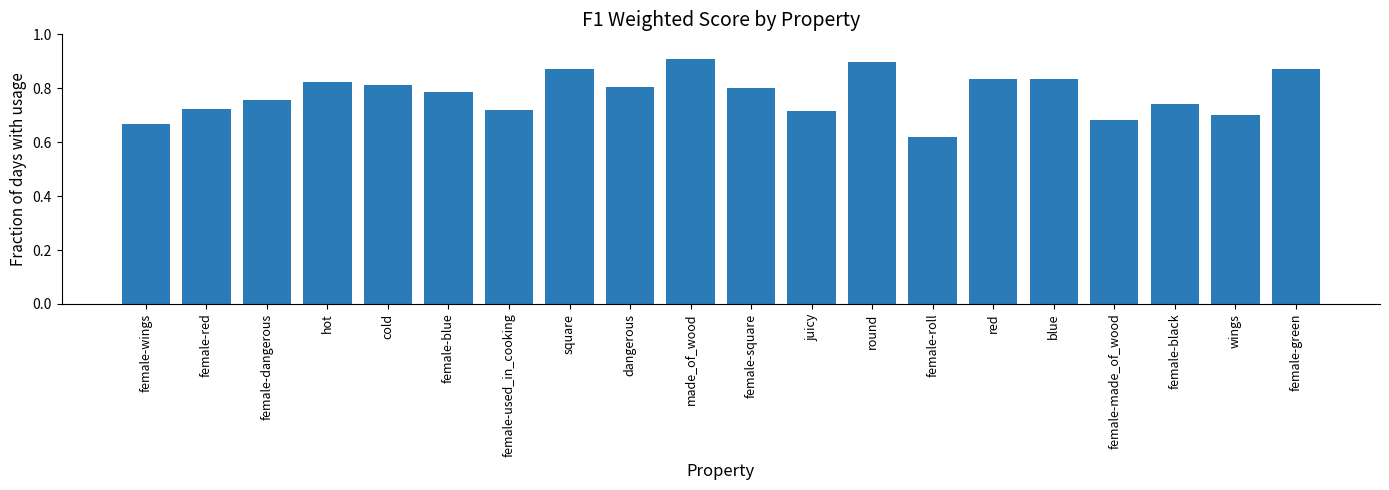

At which label is the value closest to 0?

female-roll